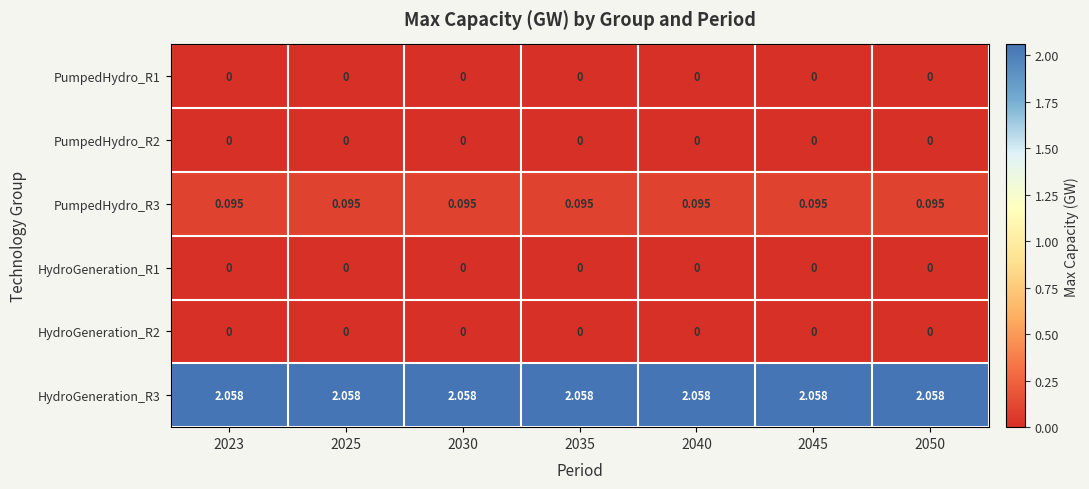

At how many categories does at least one series exceed 1?

7